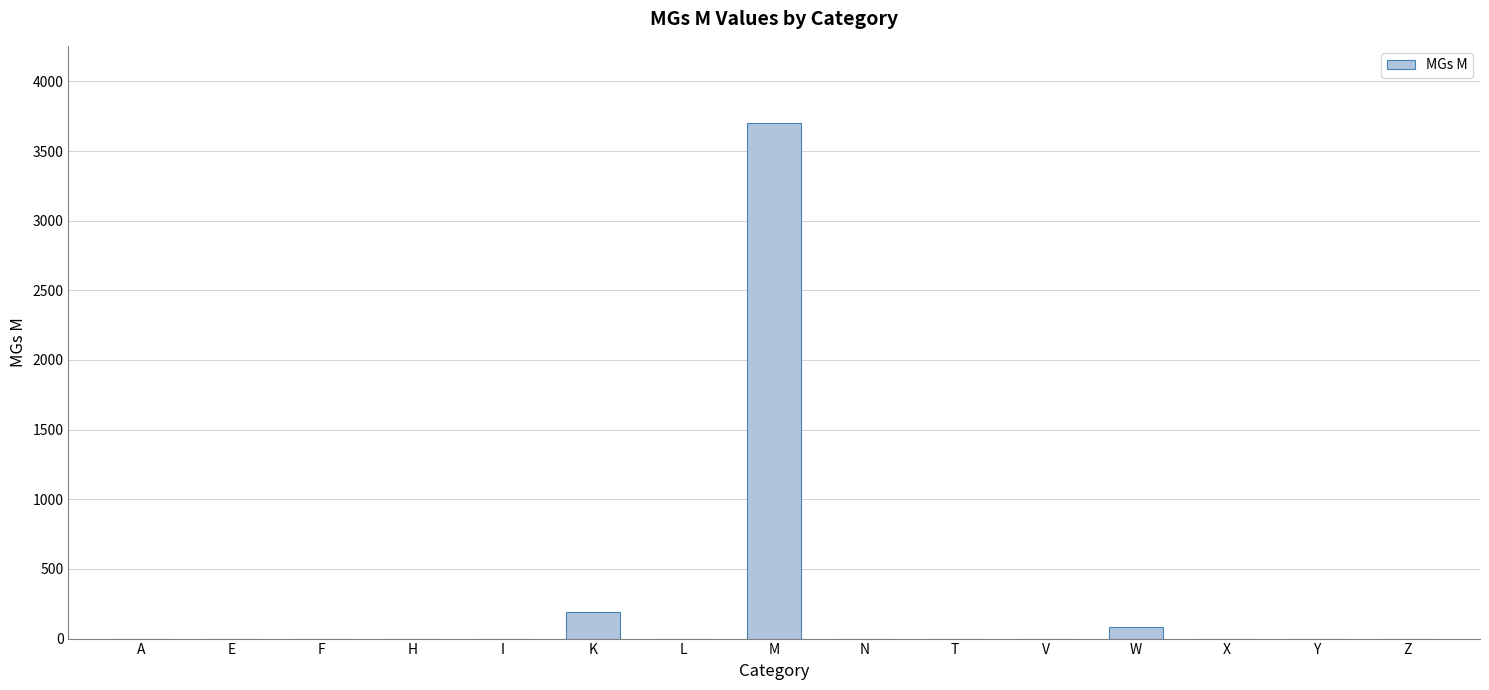

Between Y and M, which is larger?

M